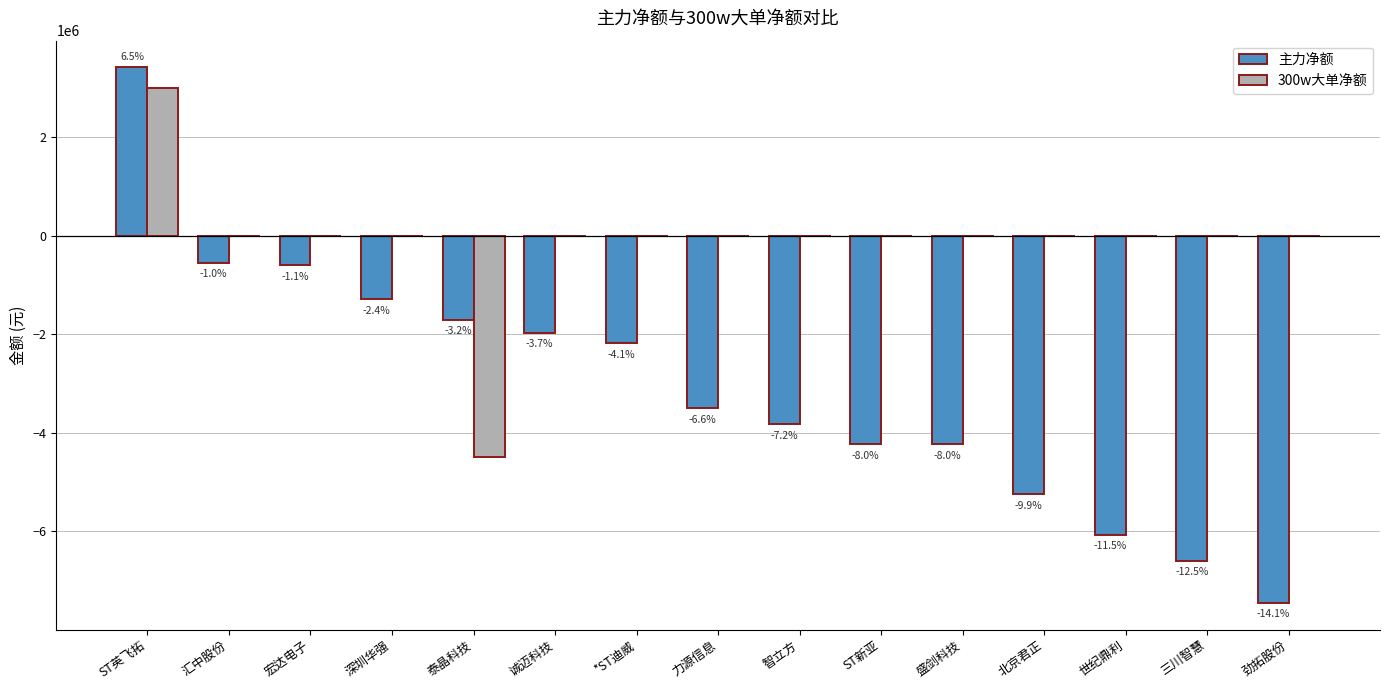

What are all the series names shown in the legend?

主力净额, 300w大单净额